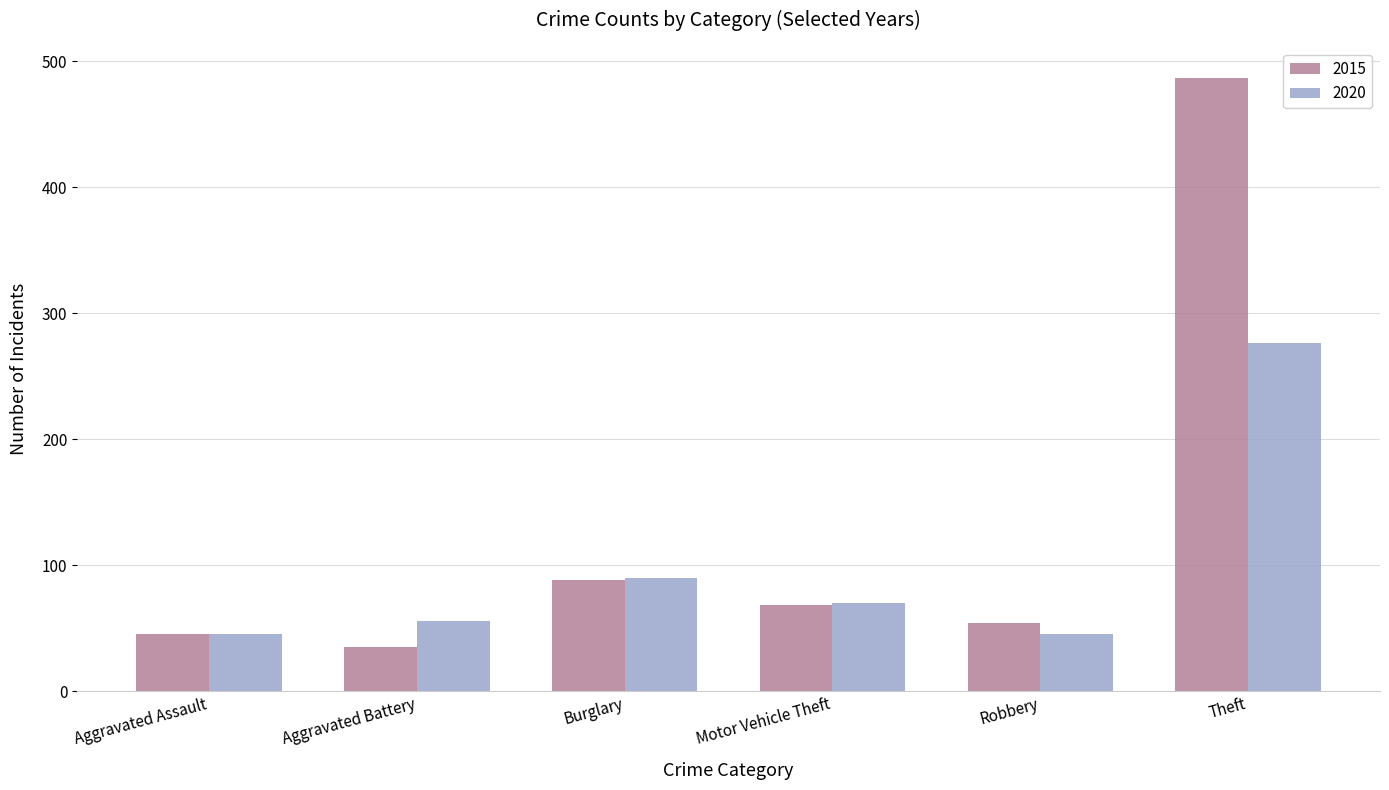

Which series has the largest range (max minus min)?

2015